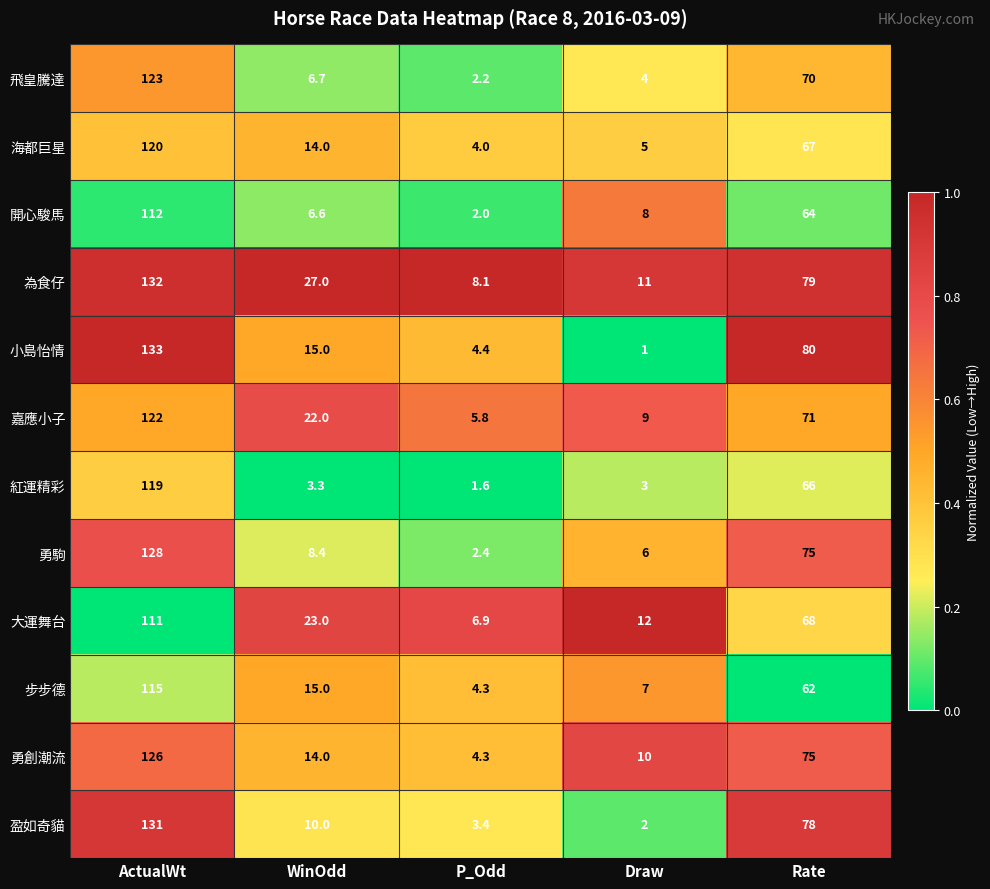

At which label does 飛皇騰達 first exceed 6?

ActualWt